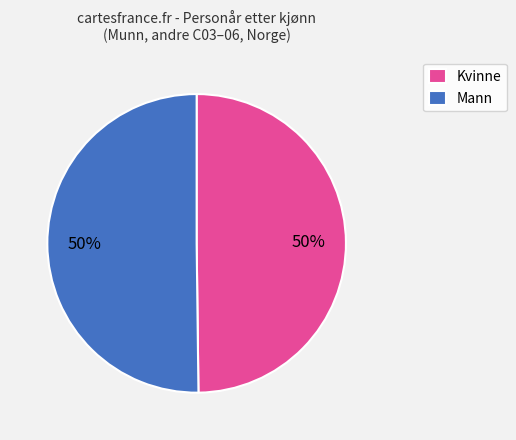

How many segments does this pie chart have?

2